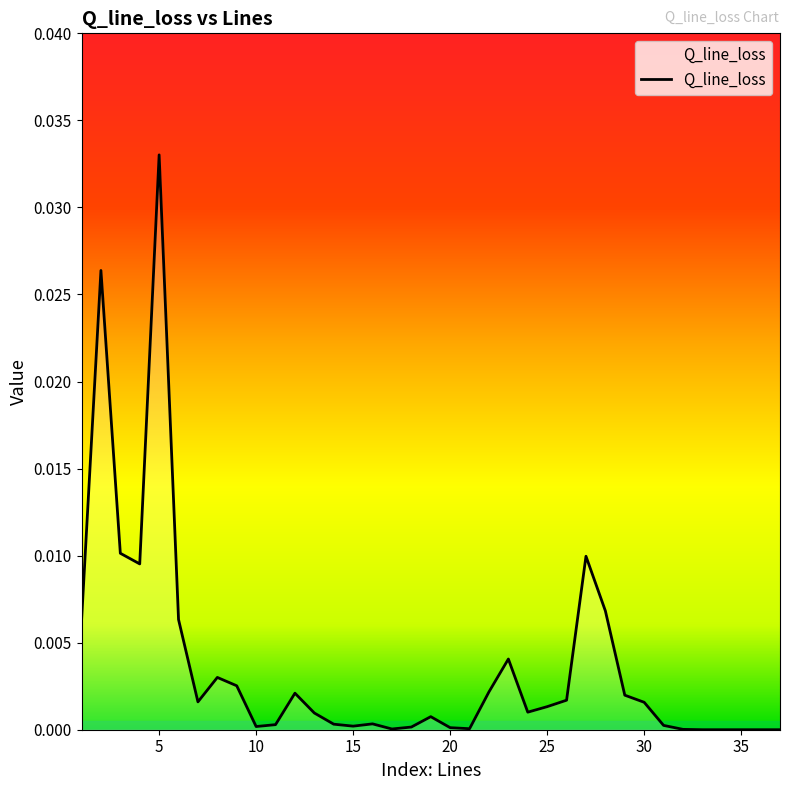

True or false: there are more than 0 points higher than both neighbors.

True